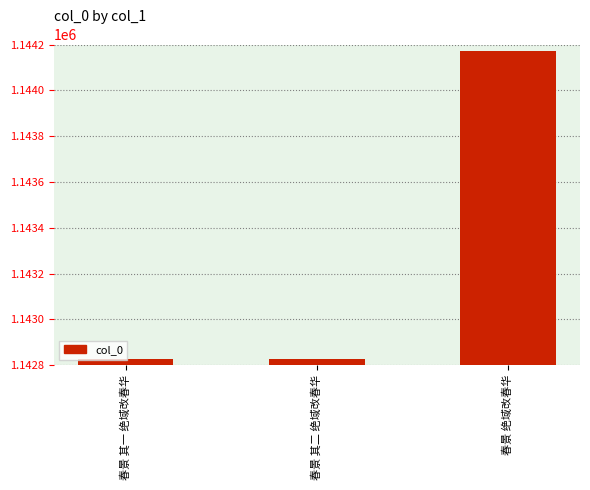

What is the average value?

1143275